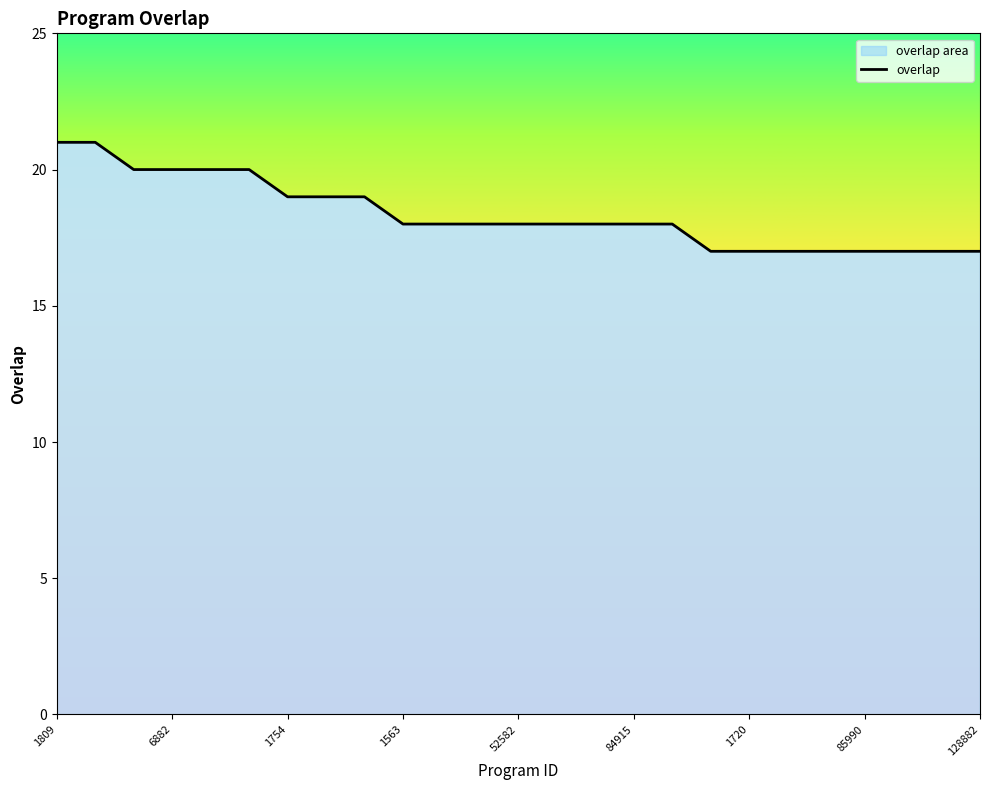

Reading right to left, transcribe all the data shown in this chart.

17	17	17	17	17	17	17	17	18	18	18	18	18	18	18	18	19	19	19	20	20	20	20	21	21